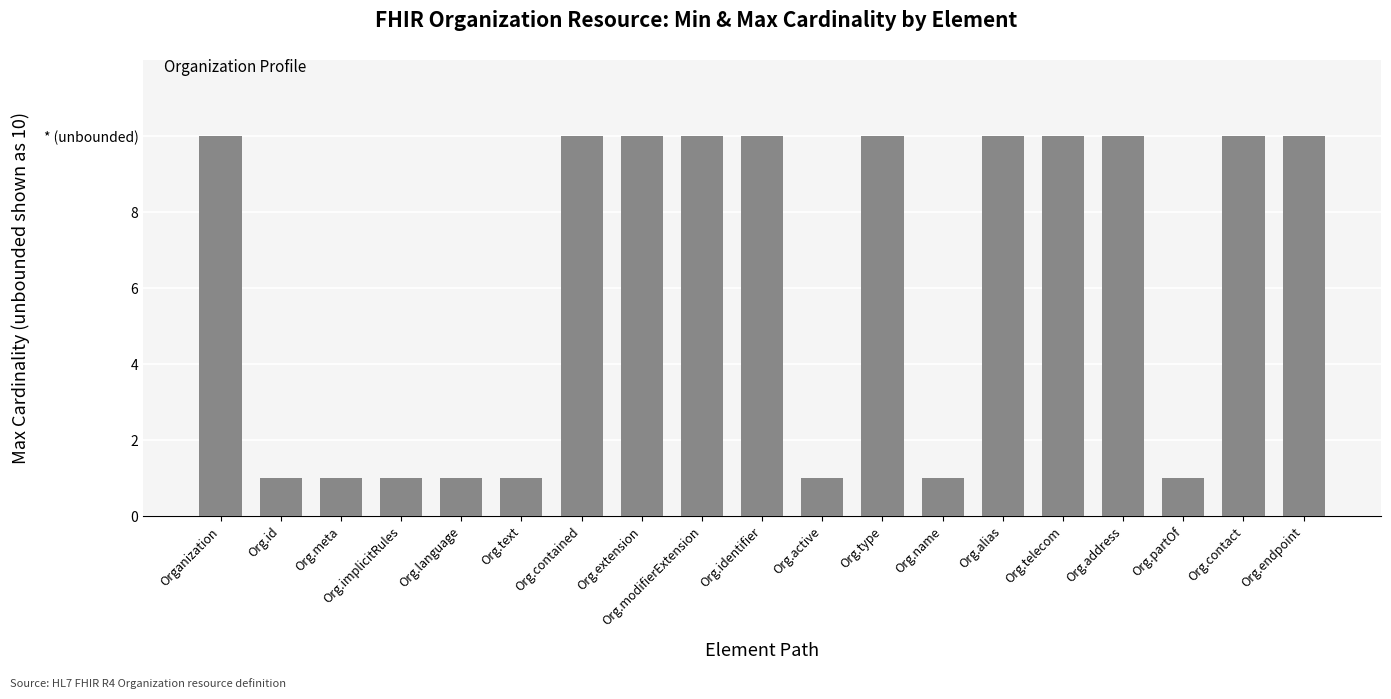

Are the bars horizontal?

No